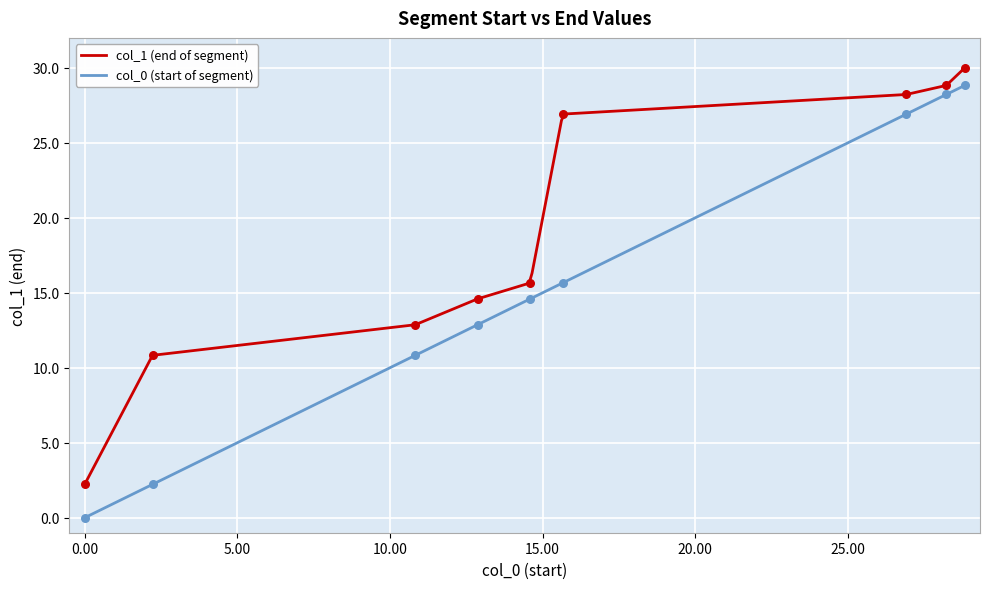

Which series reaches the maximum Y coordinate?

col_1